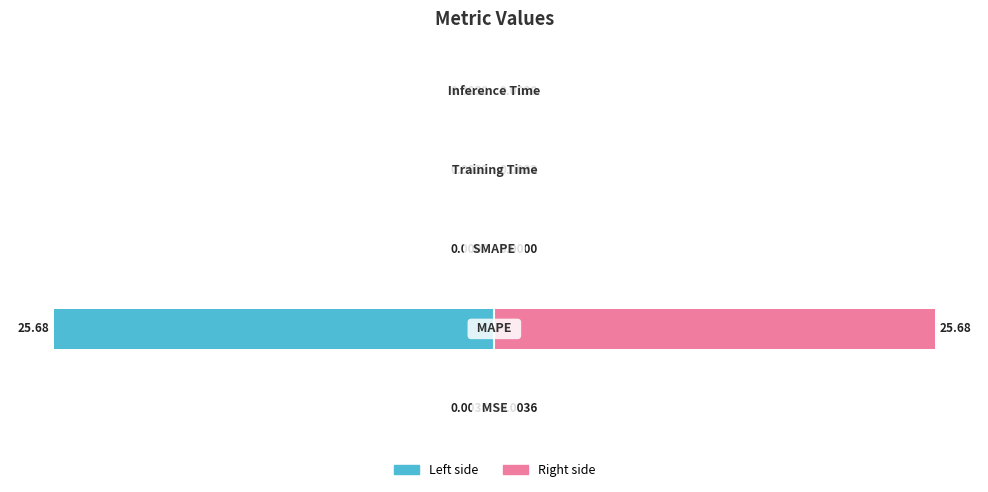

List the series in order of their peak value, highest first.

col_1 (right), col_1 (left)